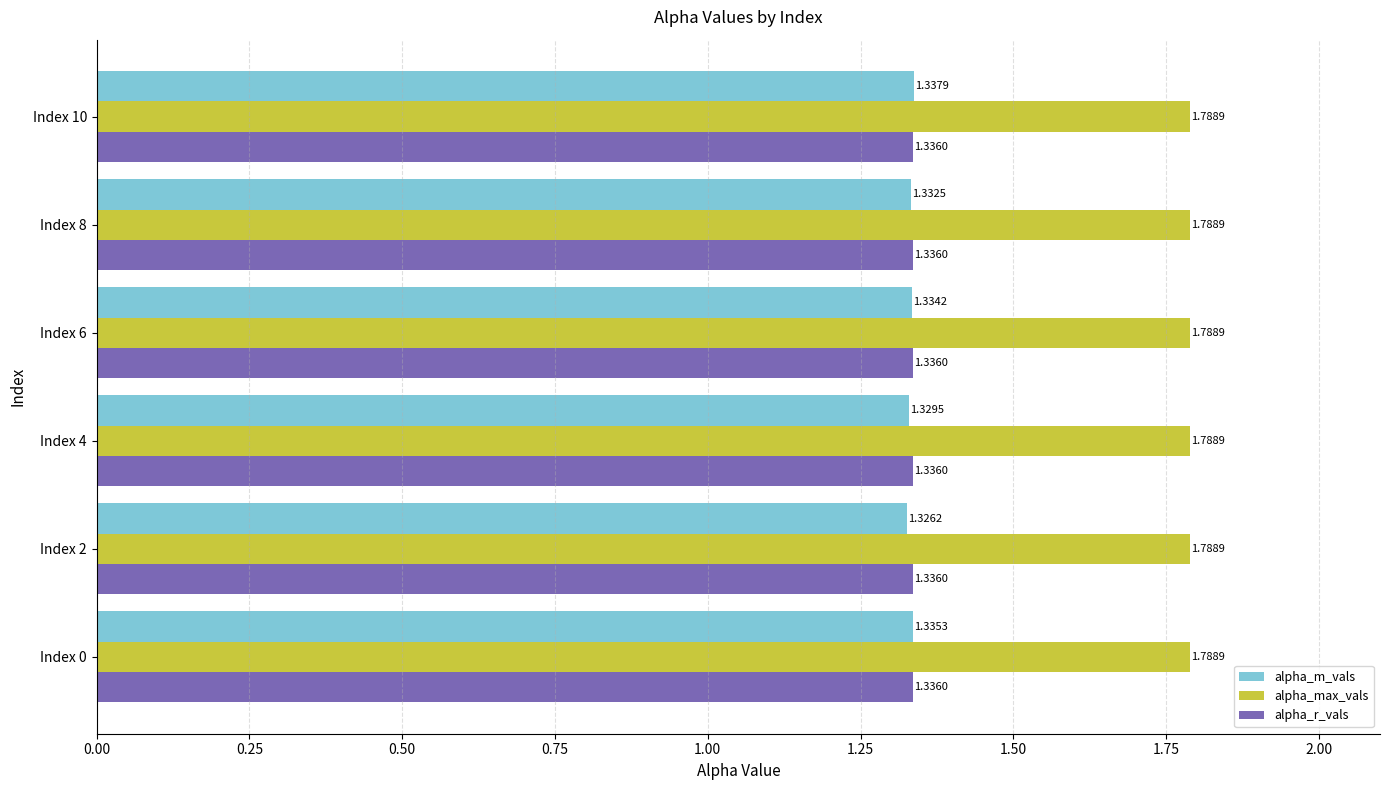

What is the difference between the highest and lowest values at Index 8?

0.5